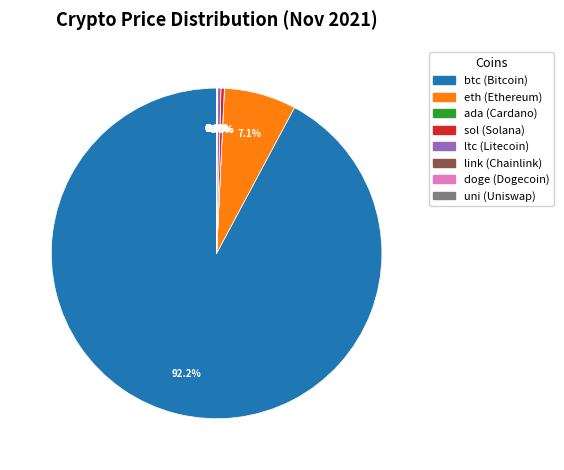

Is the sum of btc and sol greater than half?

Yes